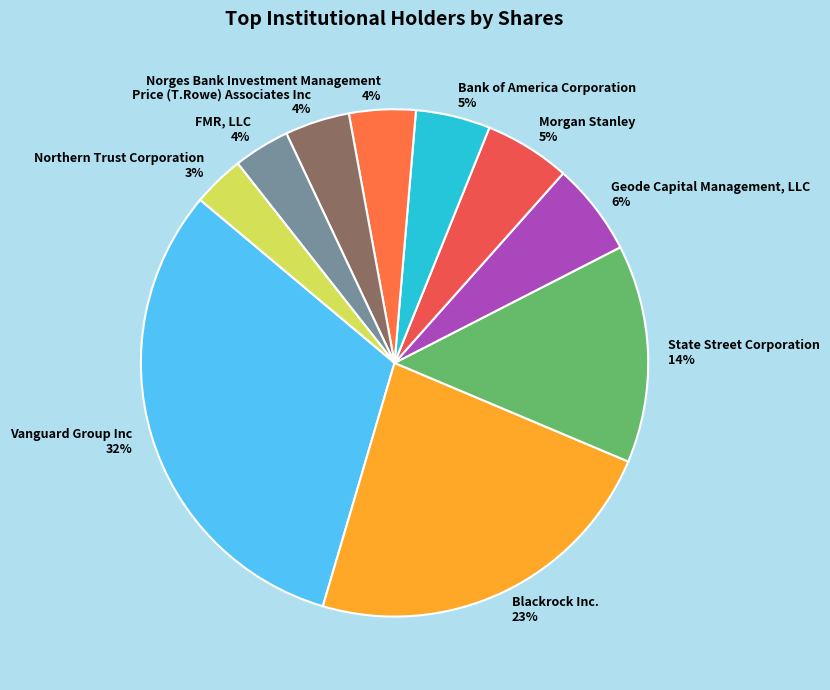

Which slice is the largest?

Vanguard Group Inc